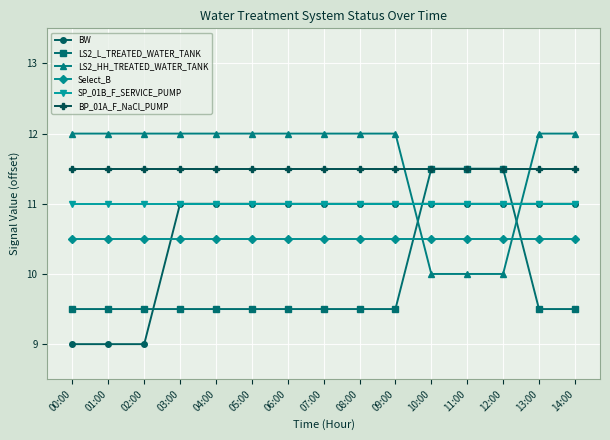

Is this an area chart (filled region under the line)?

No